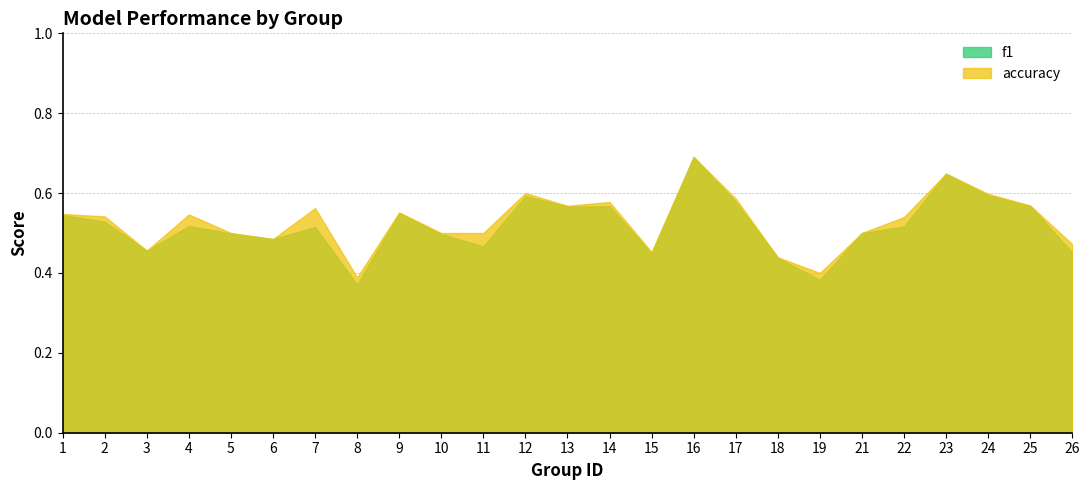

What is the difference between the second highest and minimum values in the f1 series?

0.3